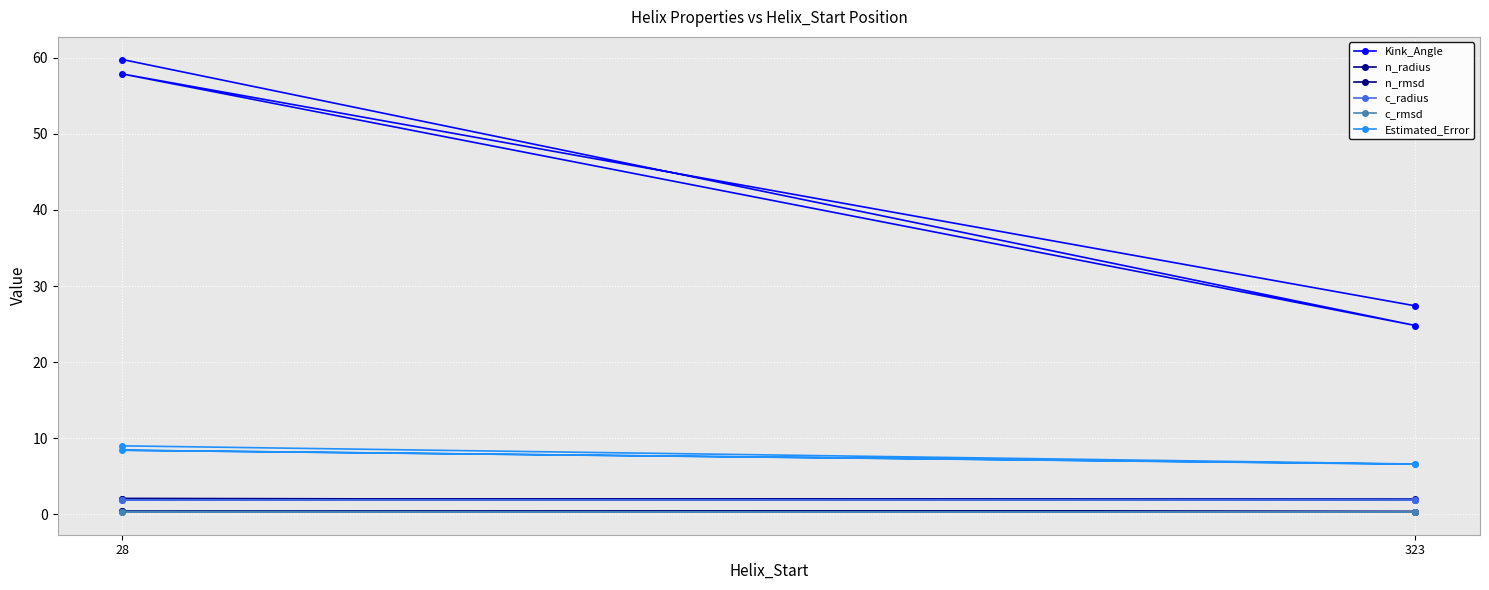

How many lines are shown in the chart?

6